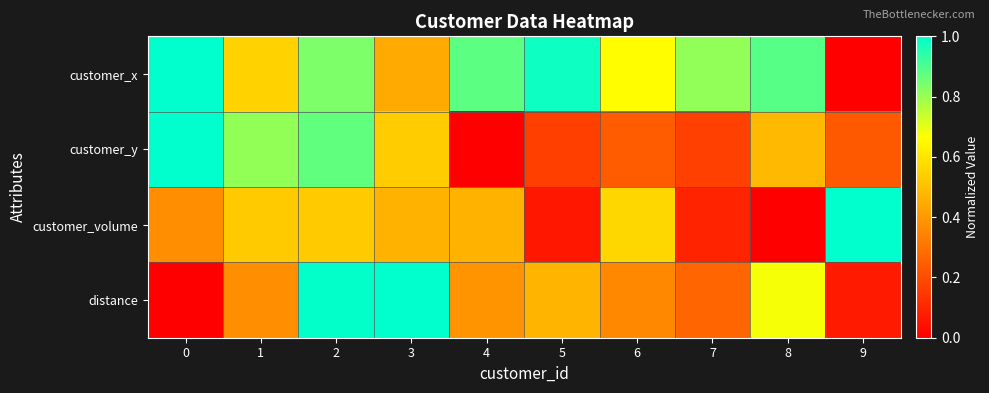

Rank the series at 6 from highest to lowest value.

customer_x, customer_volume, distance, customer_y